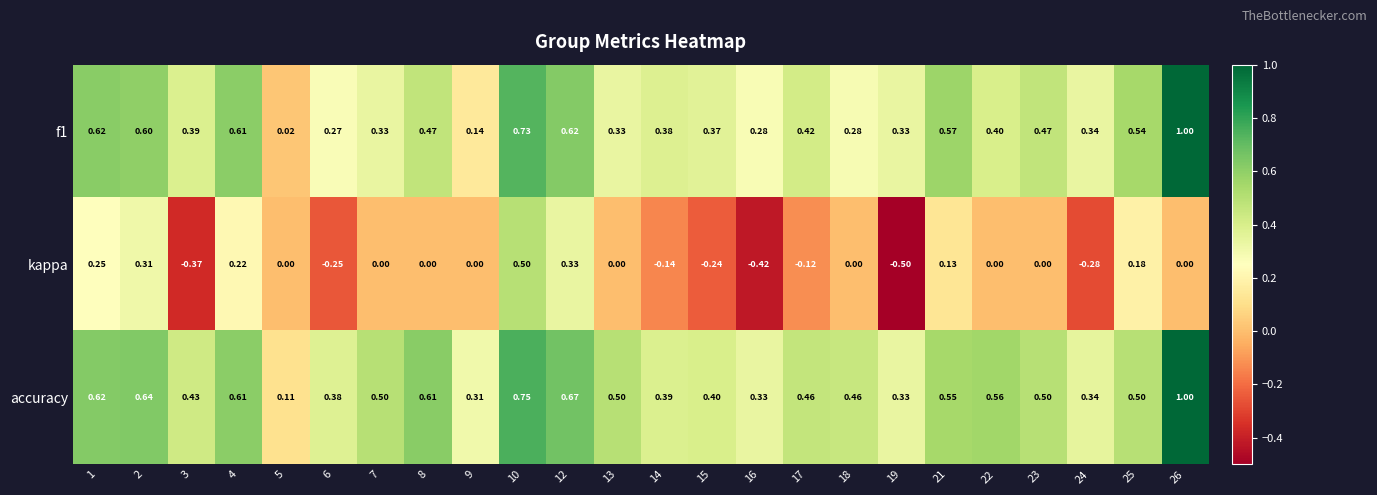

Which series has the largest total across all categories?

accuracy